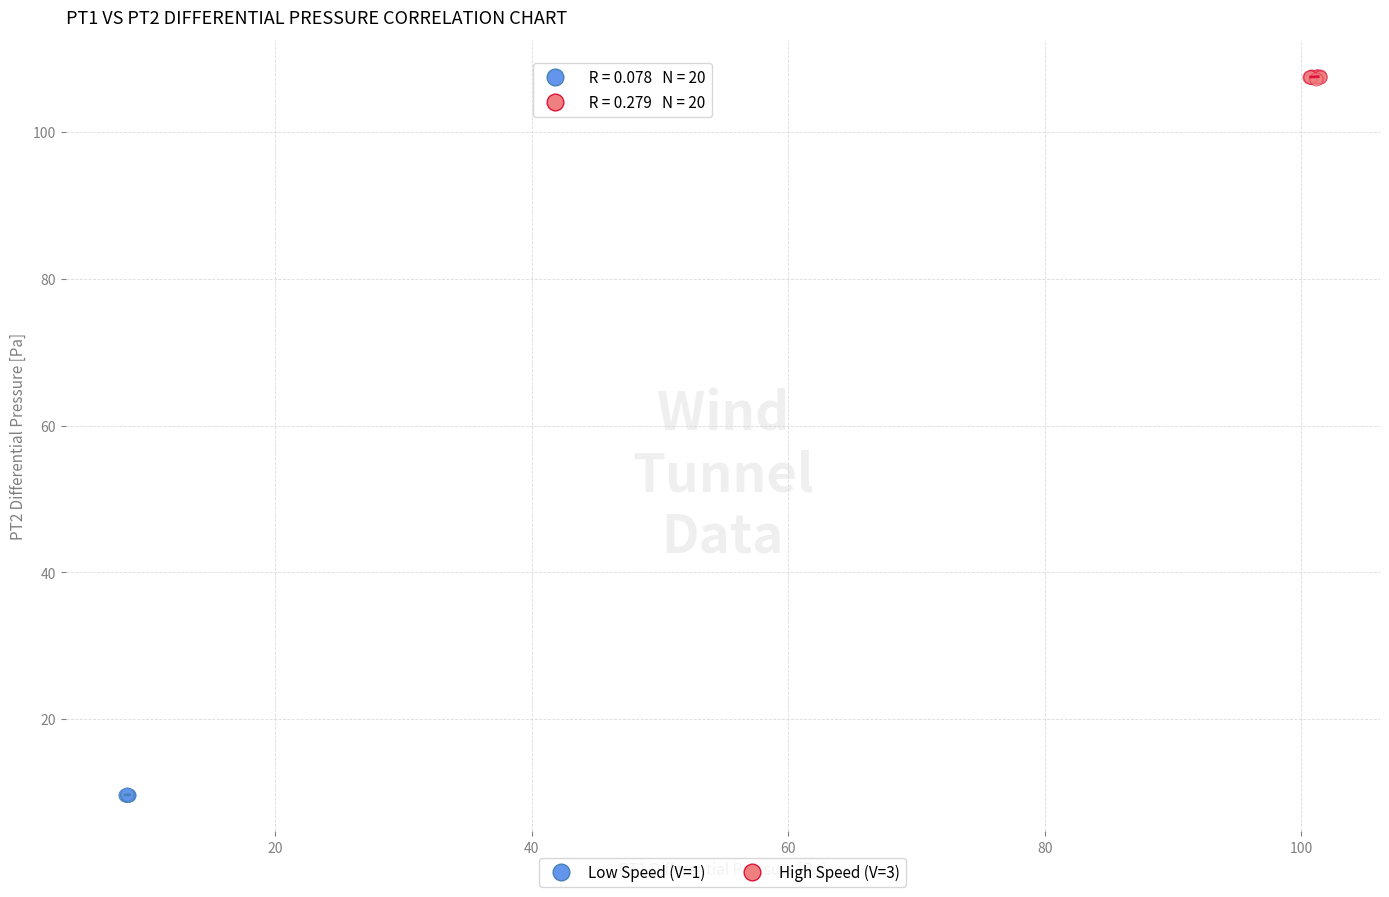

Which series contains the highest Y value?

High Speed (V=3)